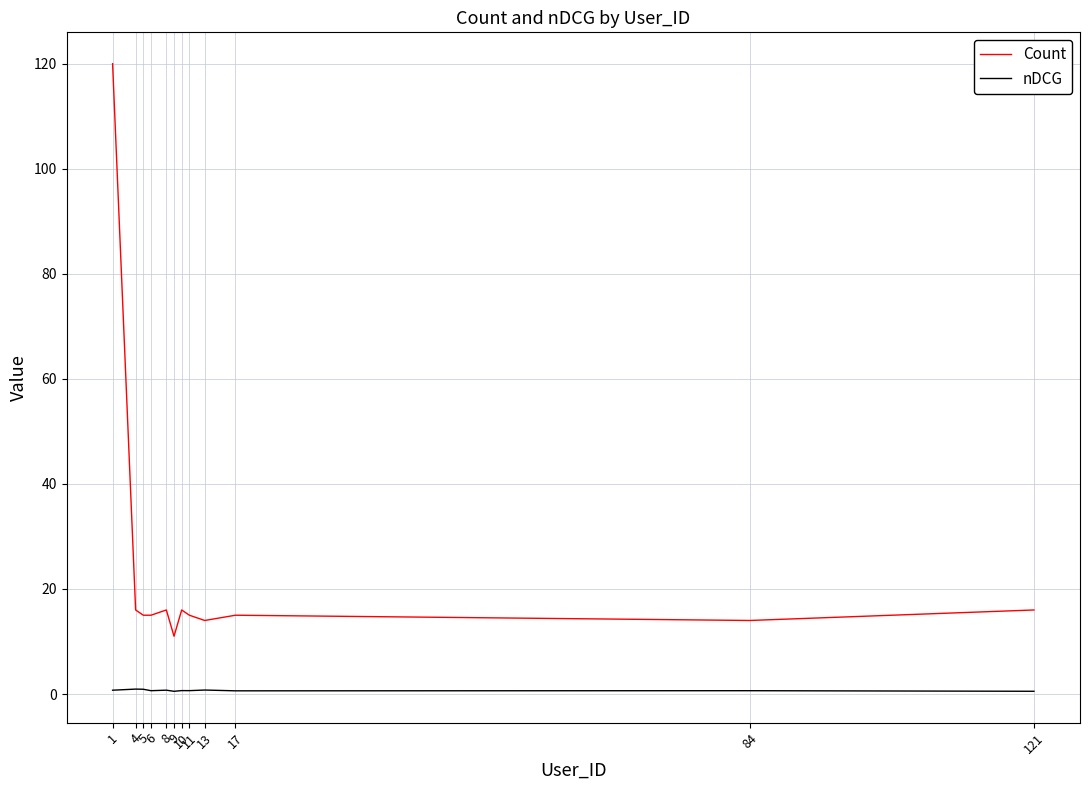

What is the difference between the highest and lowest values at 4?

15.1